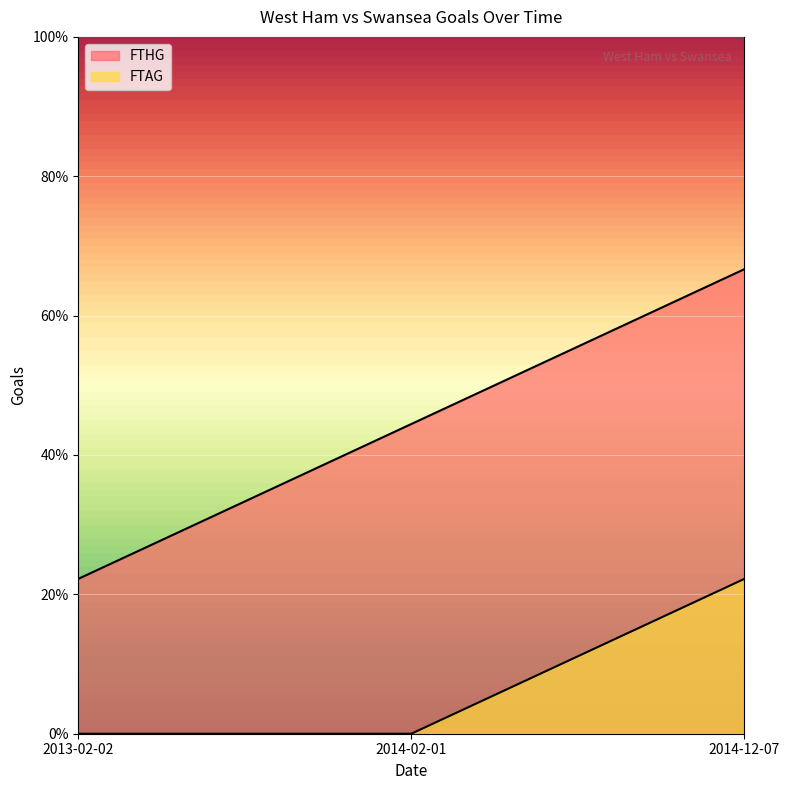

At which label does FTHG first exceed 2?

2014-12-07